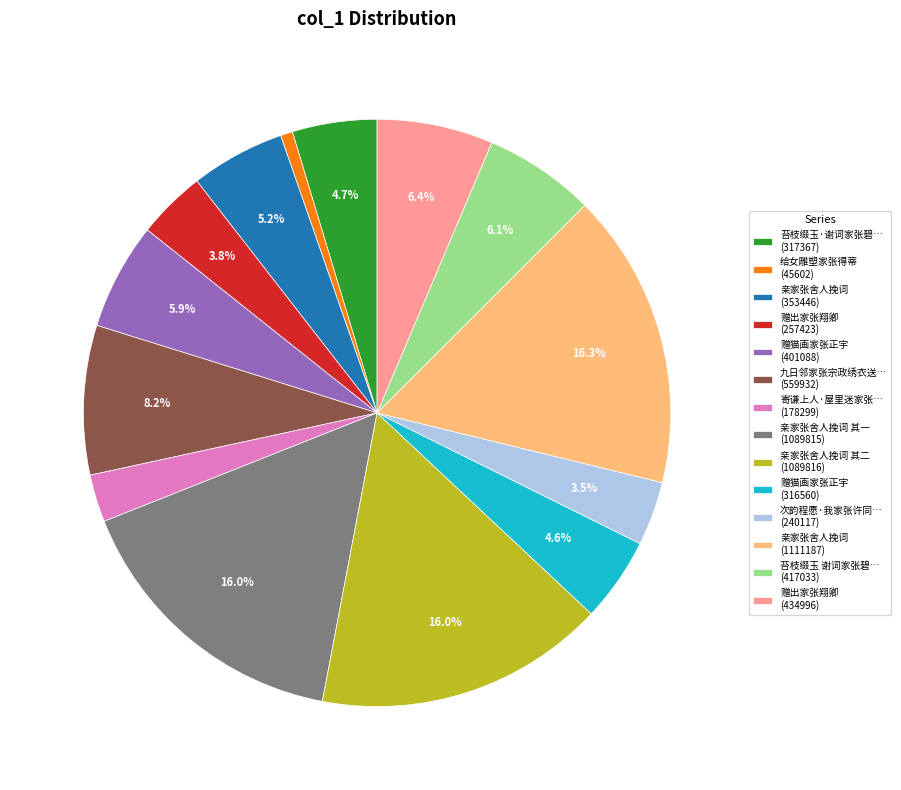

Is there any slice that represents more than half of the pie?

No